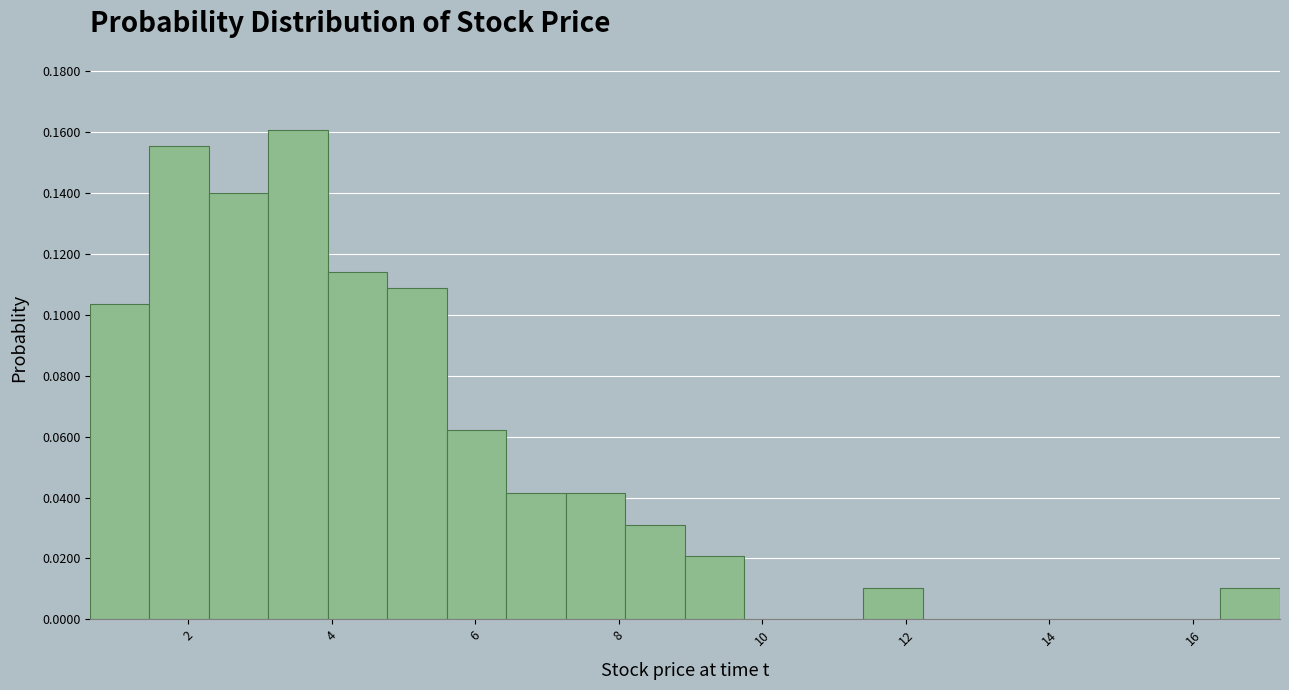

What is the height of the bar covering 6.4 to 7.2 on the x-axis? Neither the bar edges nor the heights are printed on the chart, so give them approximately, as read against the axes.

0.042